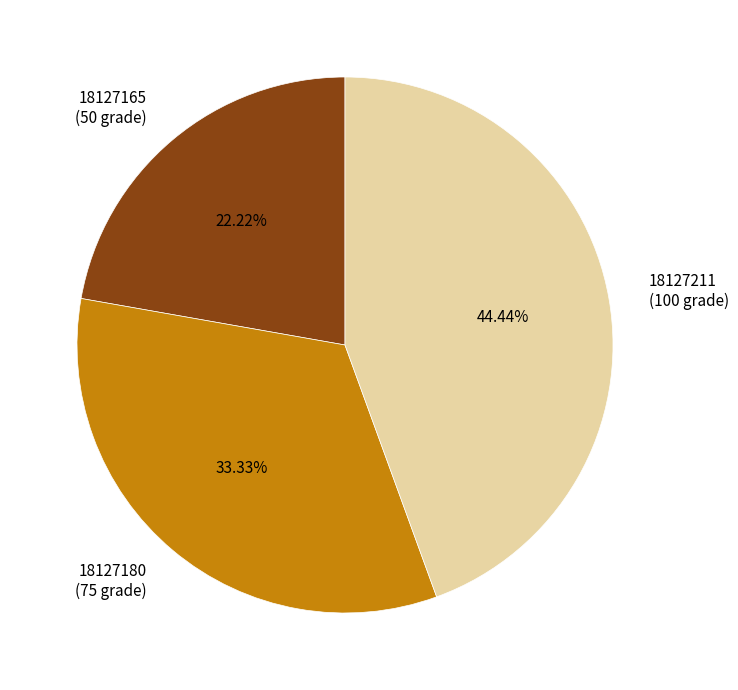

To the nearest percent, what percentage of the pie is 18127211?

44%